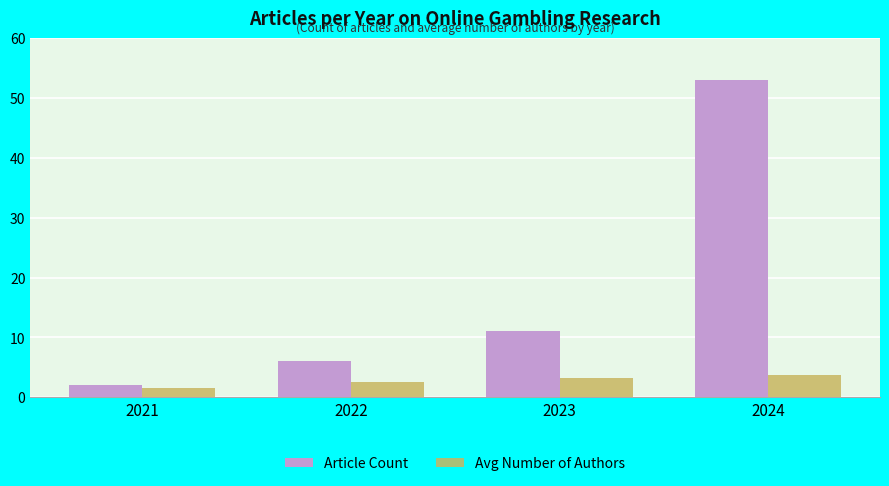

What is the minimum value for Avg Number of Authors?

1.5